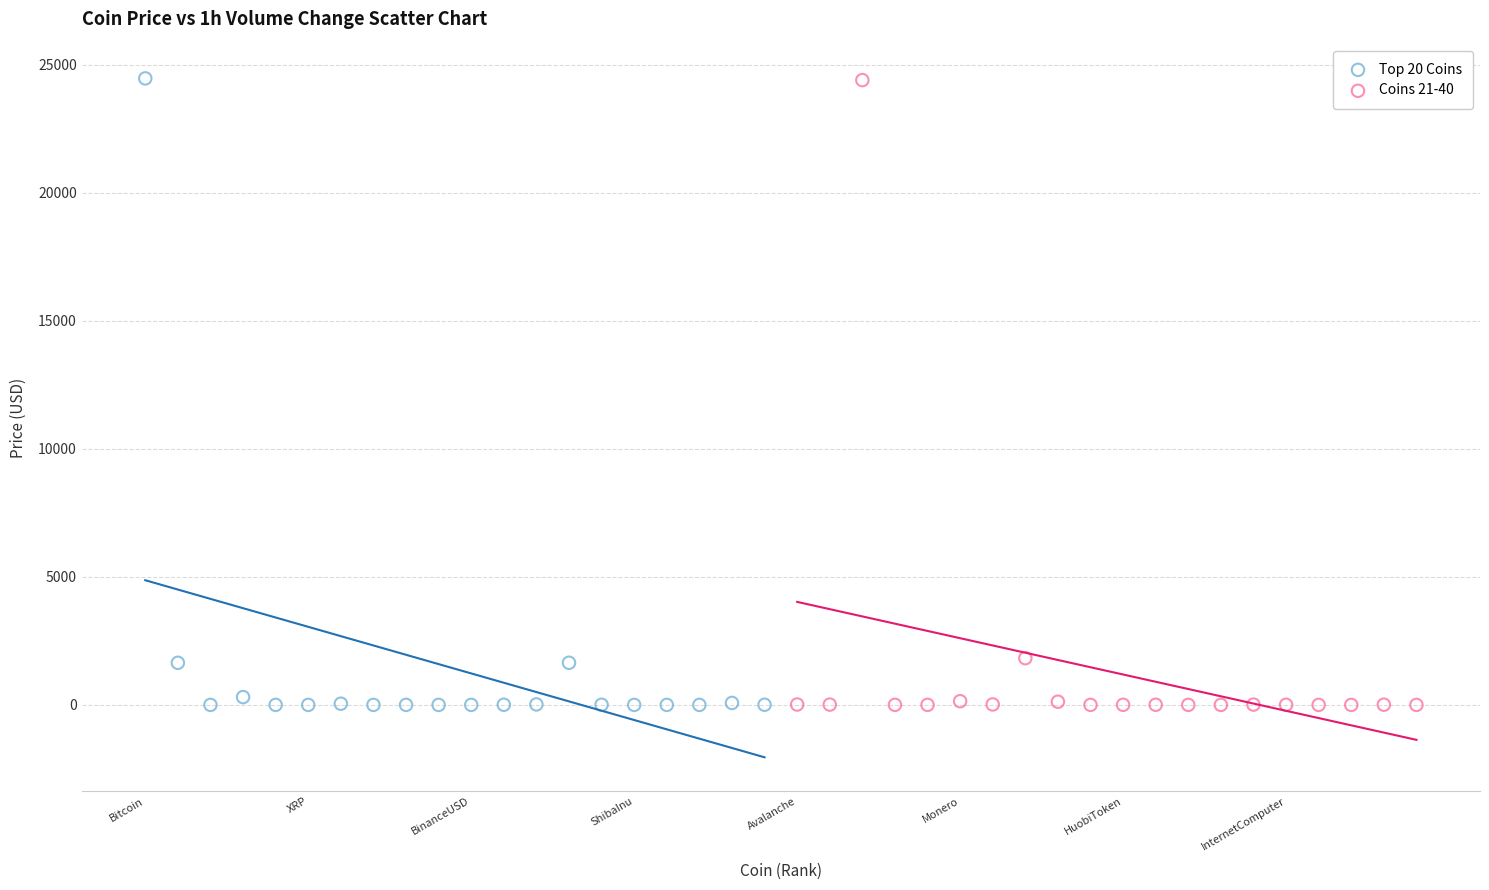

What are all the series names shown in the legend?

Top 20 Coins, Coins 21-40